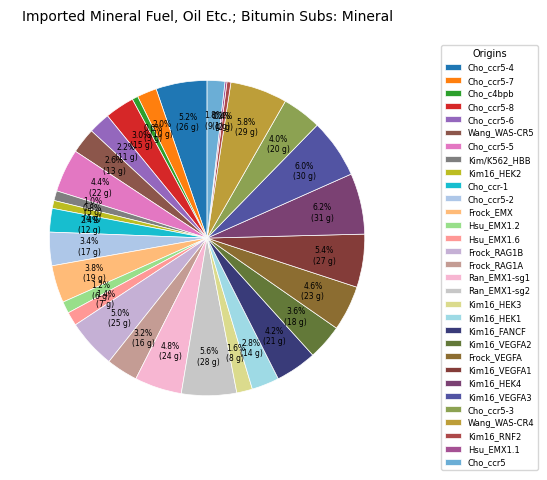

To the nearest percent, what portion does Kim16_VEGFA1 represent?

5%